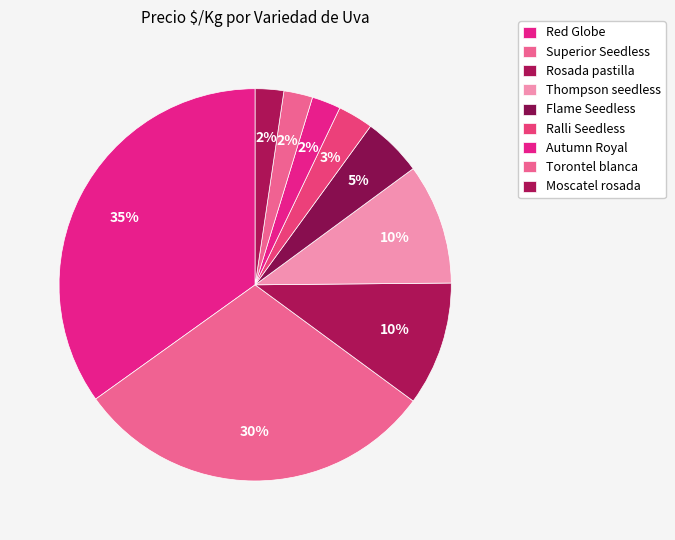

What is the change in value from Red Globe to Thompson seedless?

-277